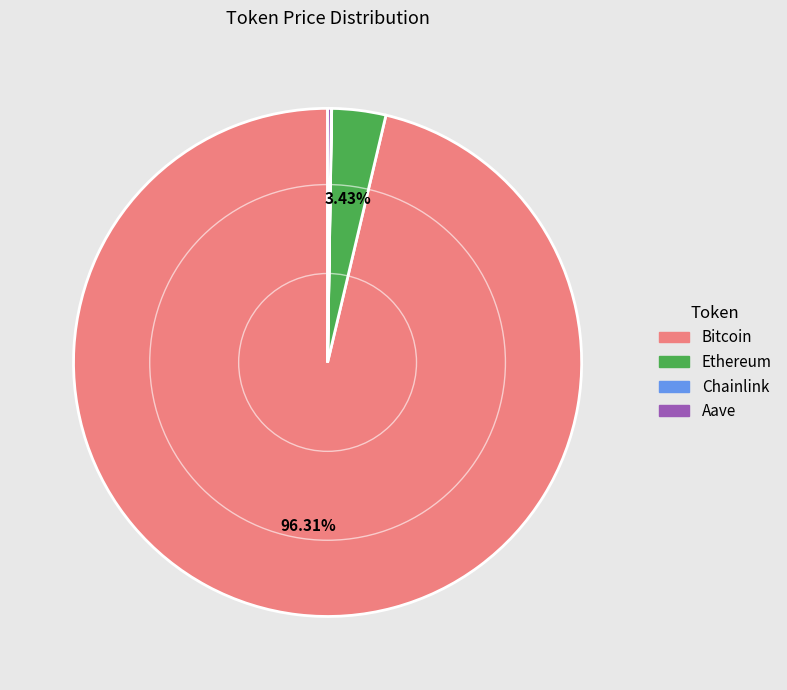

Which category has the biggest portion of the pie?

Bitcoin